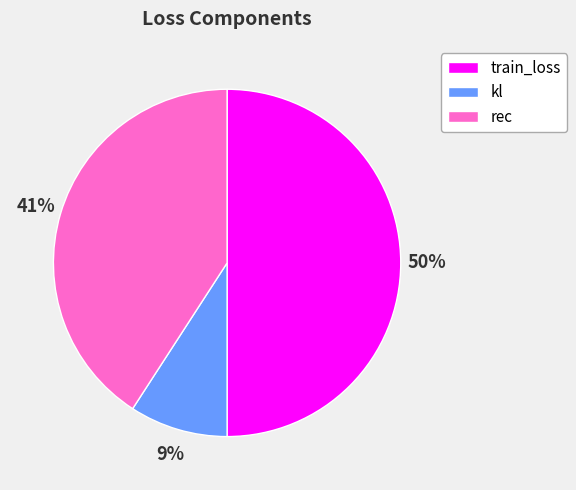

Does rec account for over 50% of the chart?

No